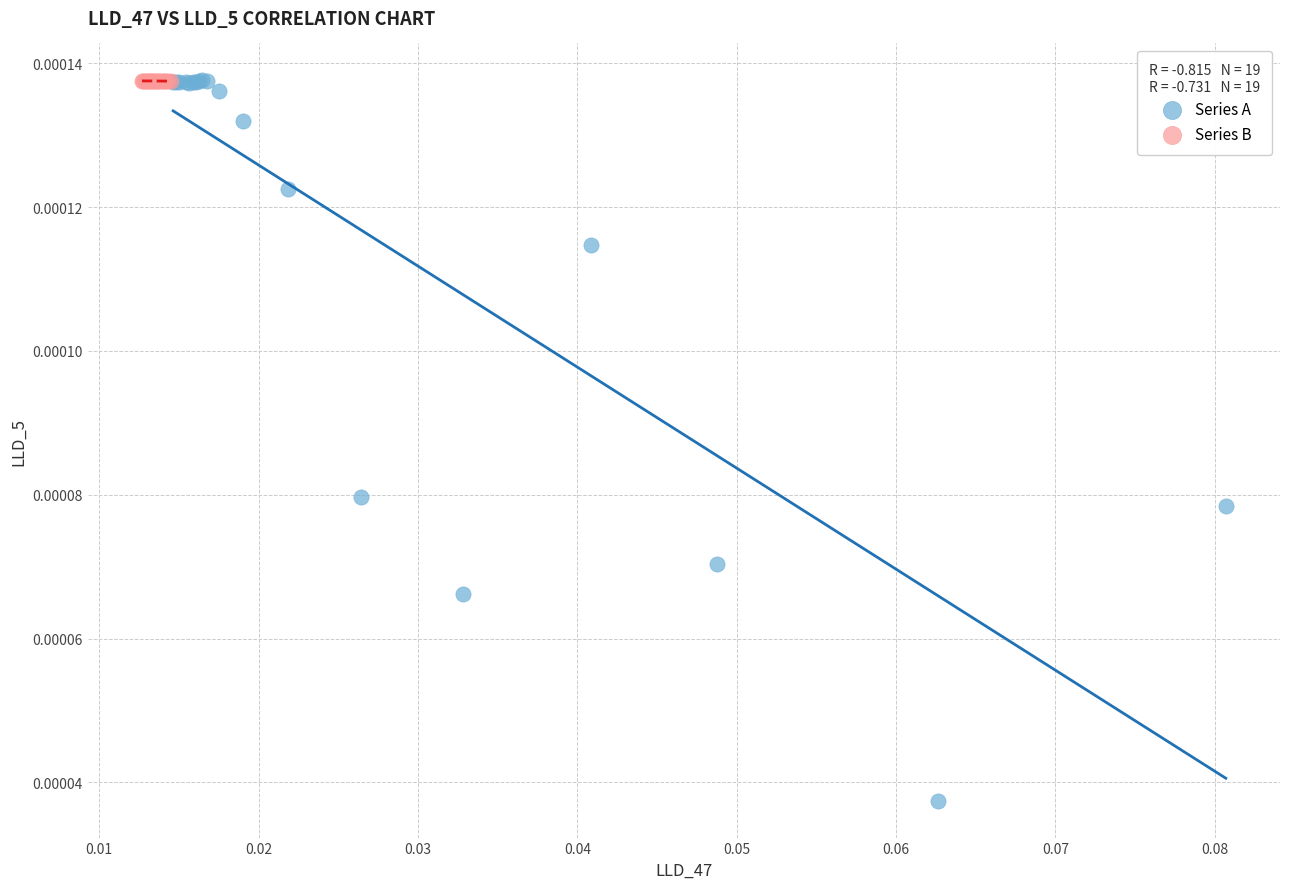

What are all the series names shown in the legend?

Series A, Series B